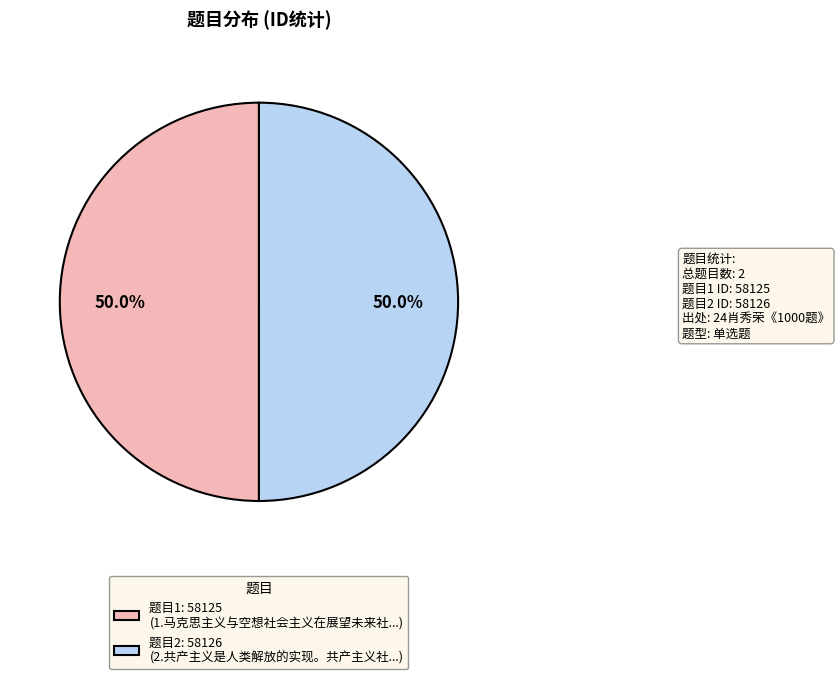

How many slices are in this pie chart?

2